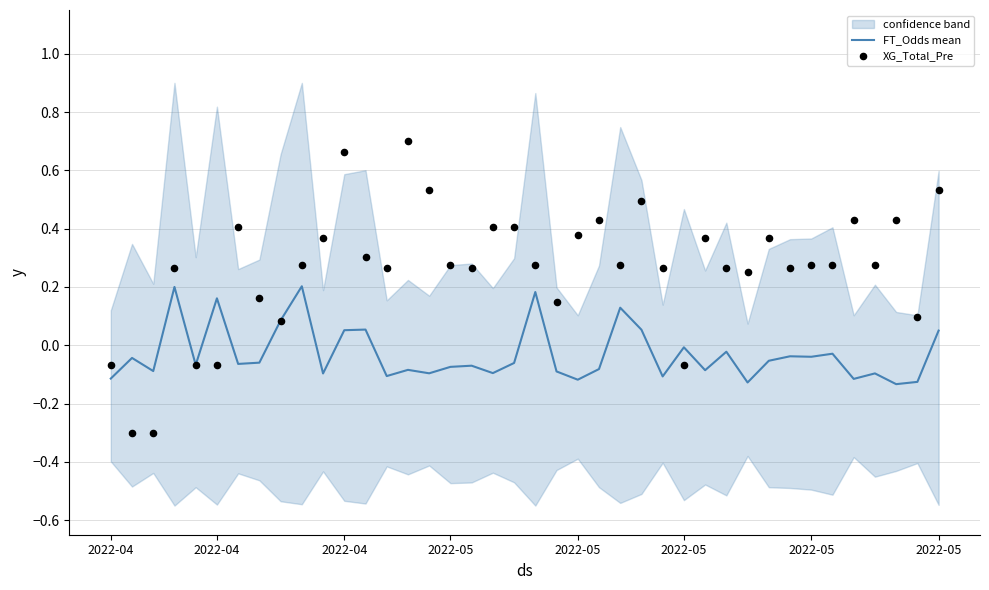

Which series has the largest total across all categories?

XG_Total_Pre